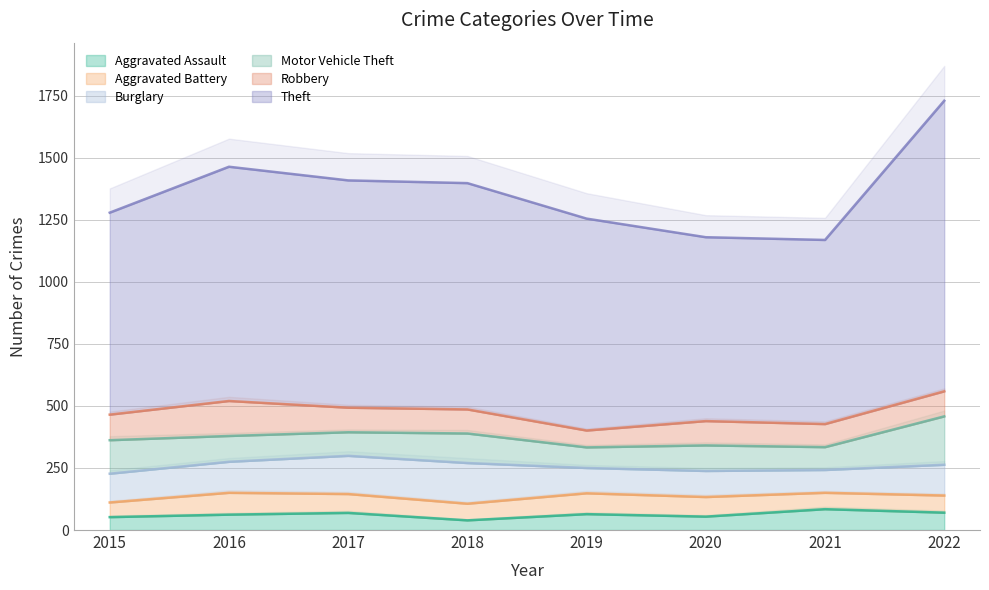

How many categories are shown in the chart?

8